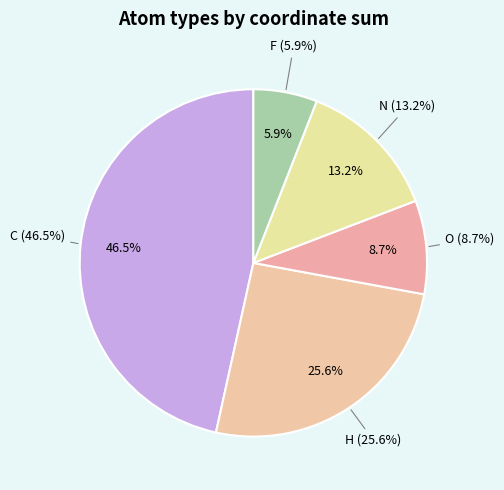

Count the number of slices in the pie.

5